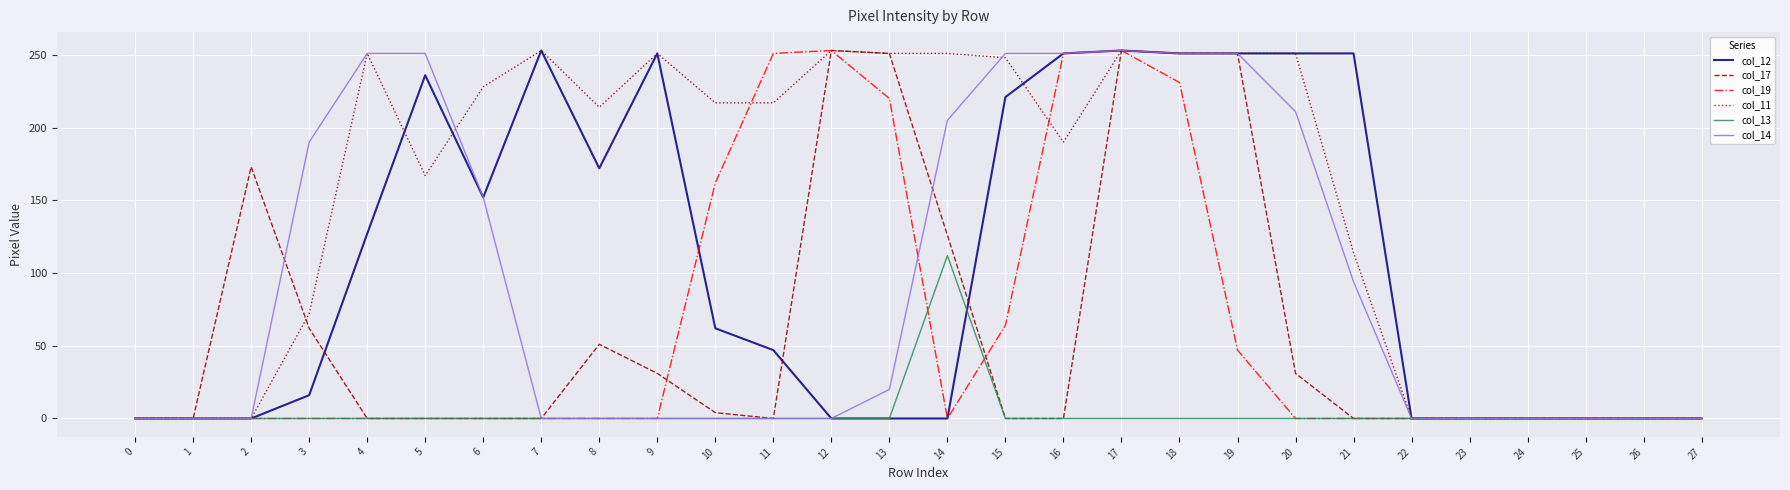

Read the col_11 value at 17, to the nearest 10.

250